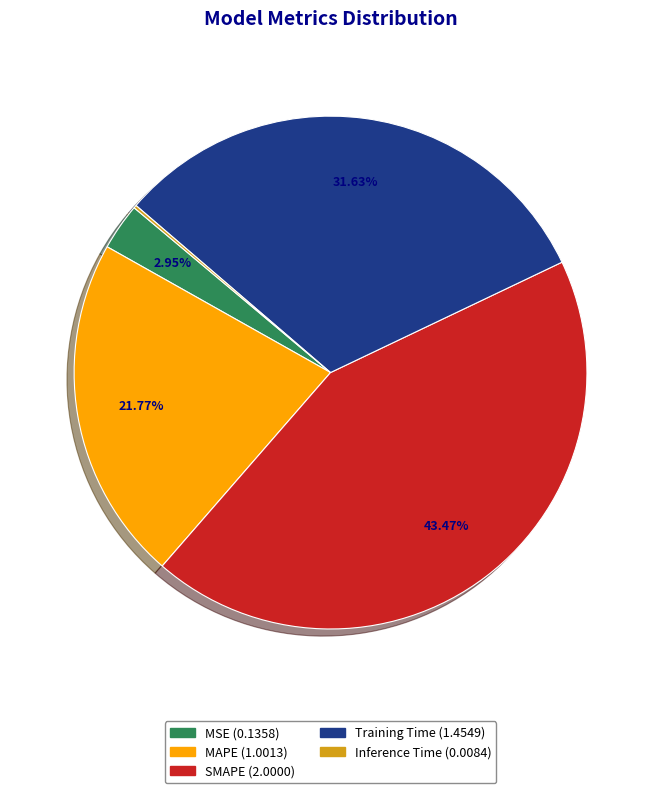

What is the ratio of the value at Training Time to the value at MAPE?

1.5